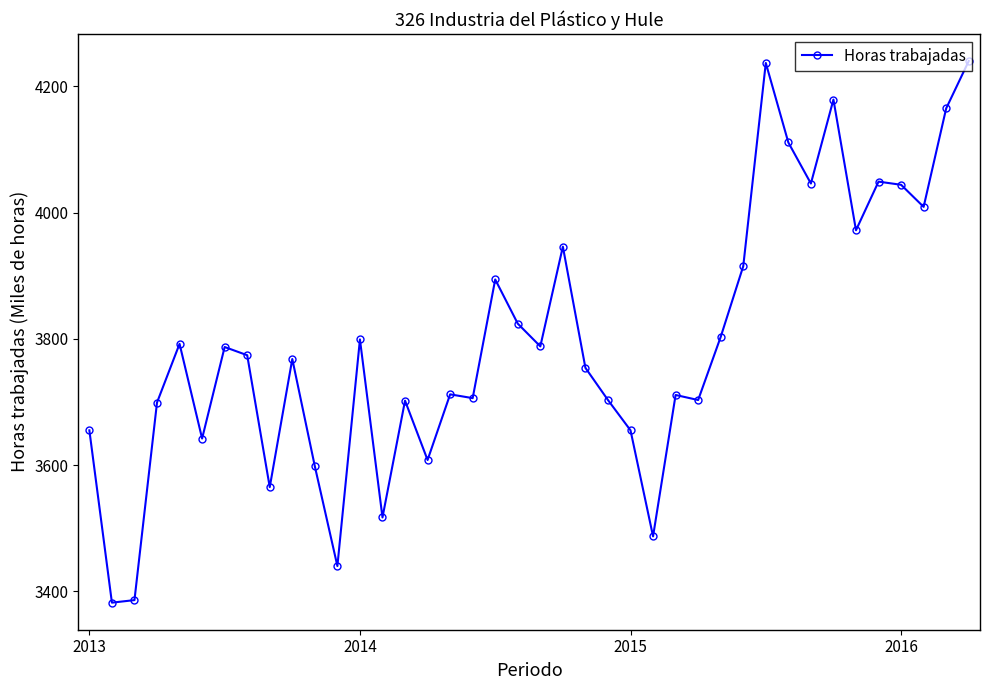

What is the maximum value shown in the chart?

4240